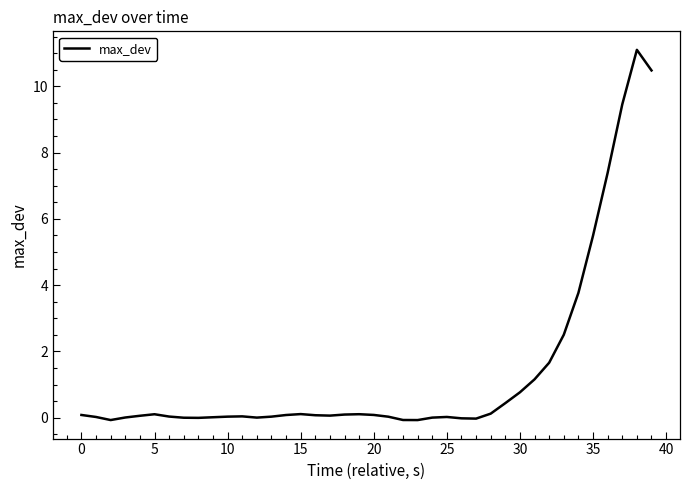

What is the difference between the maximum and minimum values?

11.2